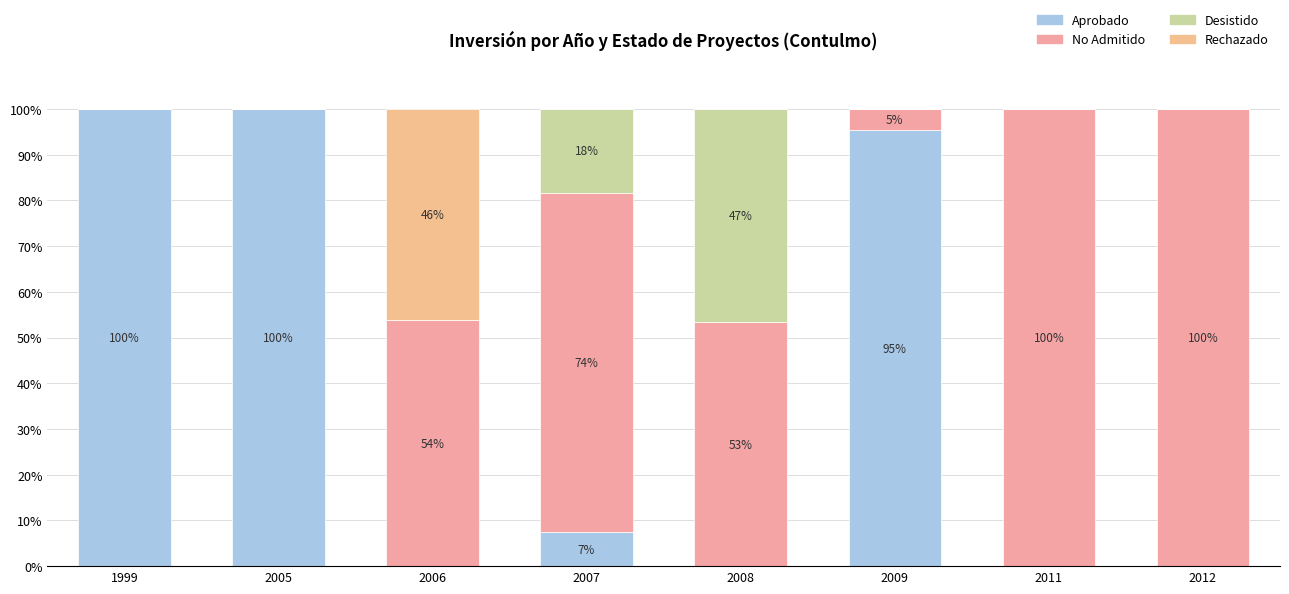

Count the number of data series in this chart.

4